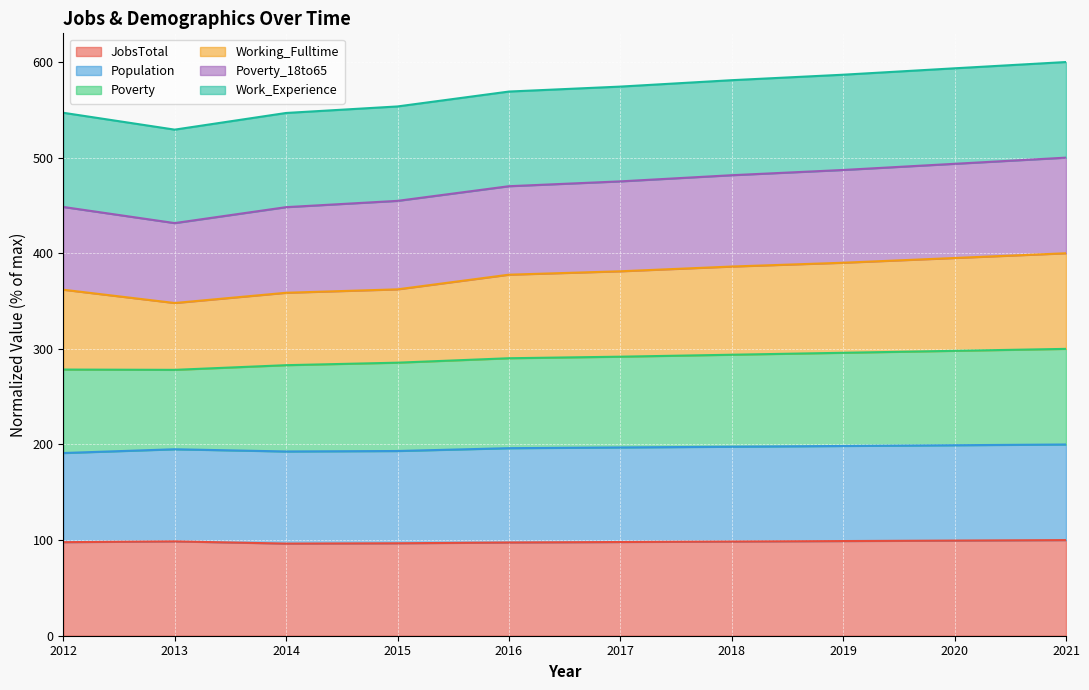

What is the lowest value of the Working_Fulltime series?

348.0